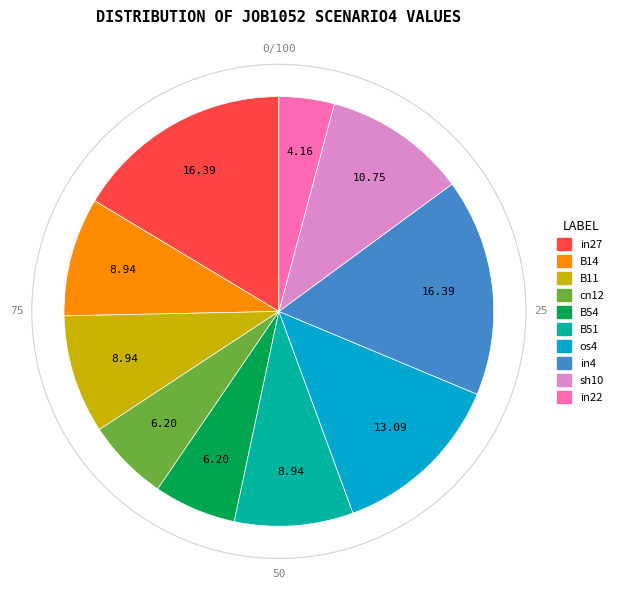

Which slice is the smallest?

in22